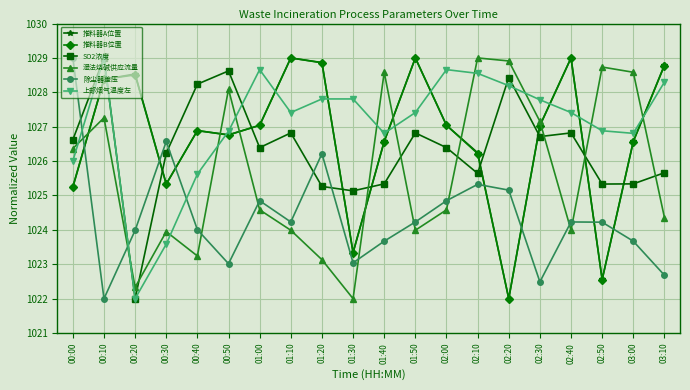

How many data points in SO2浓度 are less than 1026?

8